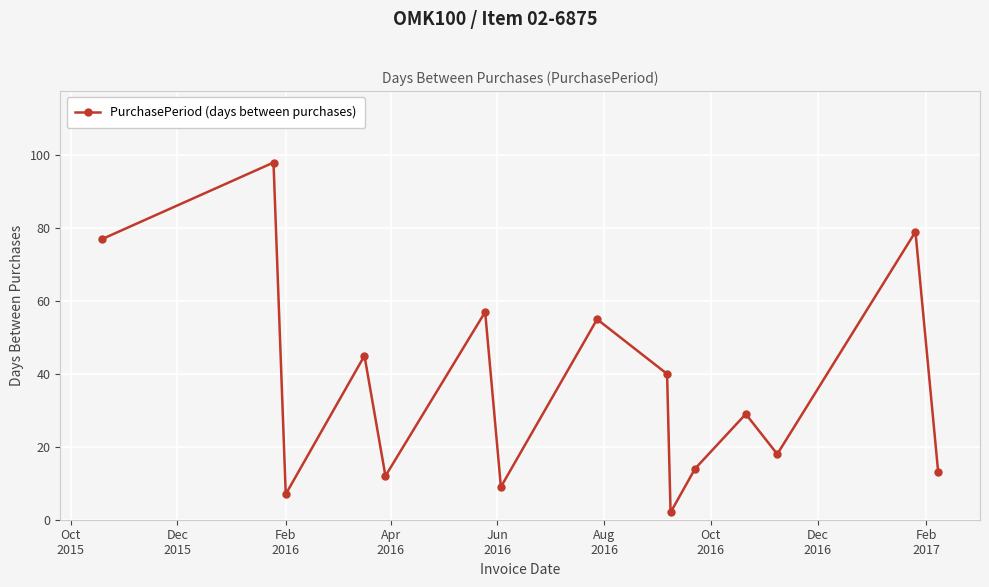

What is the value of the 5th point from the left?

12